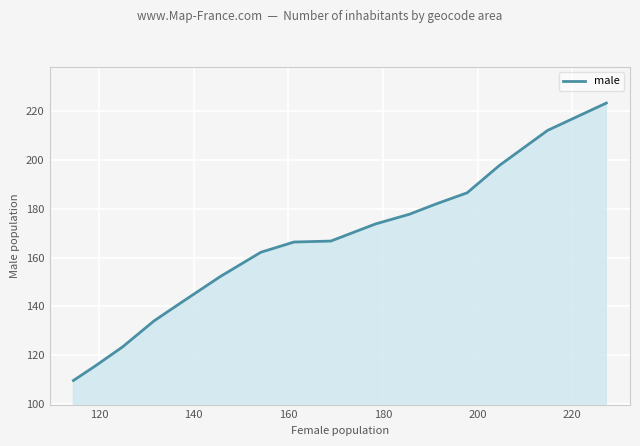

What is the difference between the maximum and minimum values?

113.8